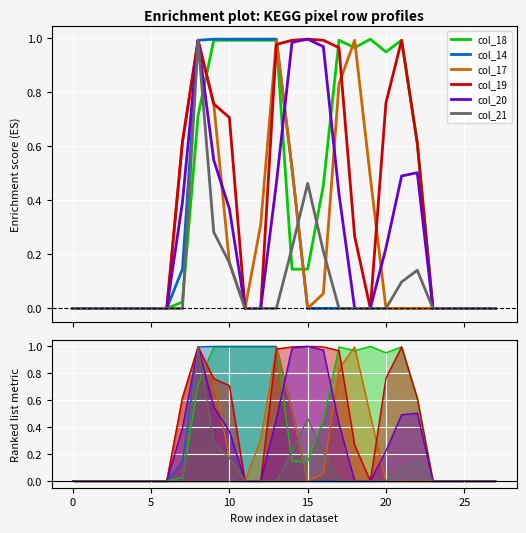

What are all the series names shown in the legend?

col_18, col_14, col_17, col_19, col_20, col_21